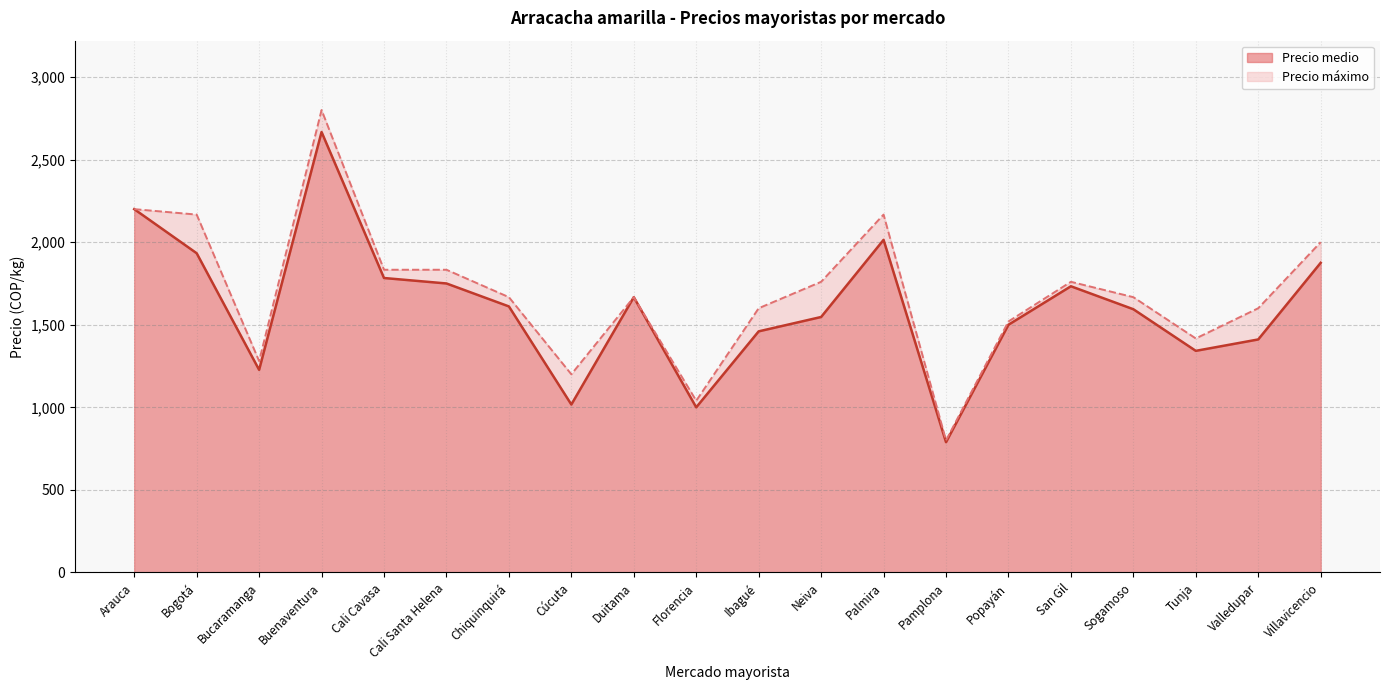

Reading right to left, transcribe all the data shown in this chart.

Precio medio: 1875	1411	1342	1594	1733	1500	789	2014	1547	1460	1000	1667	1017	1611	1750	1783	2667	1227	1933	2200
Precio máximo: 2000	1600	1417	1667	1760	1520	800	2167	1760	1600	1040	1667	1200	1667	1833	1833	2800	1280	2167	2200